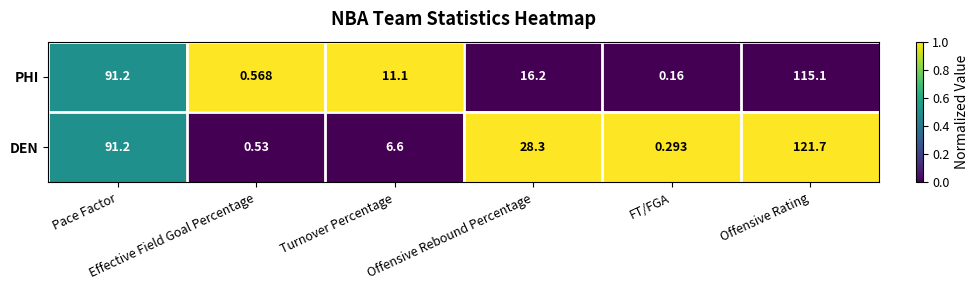

Which series has the largest total across all categories?

DEN